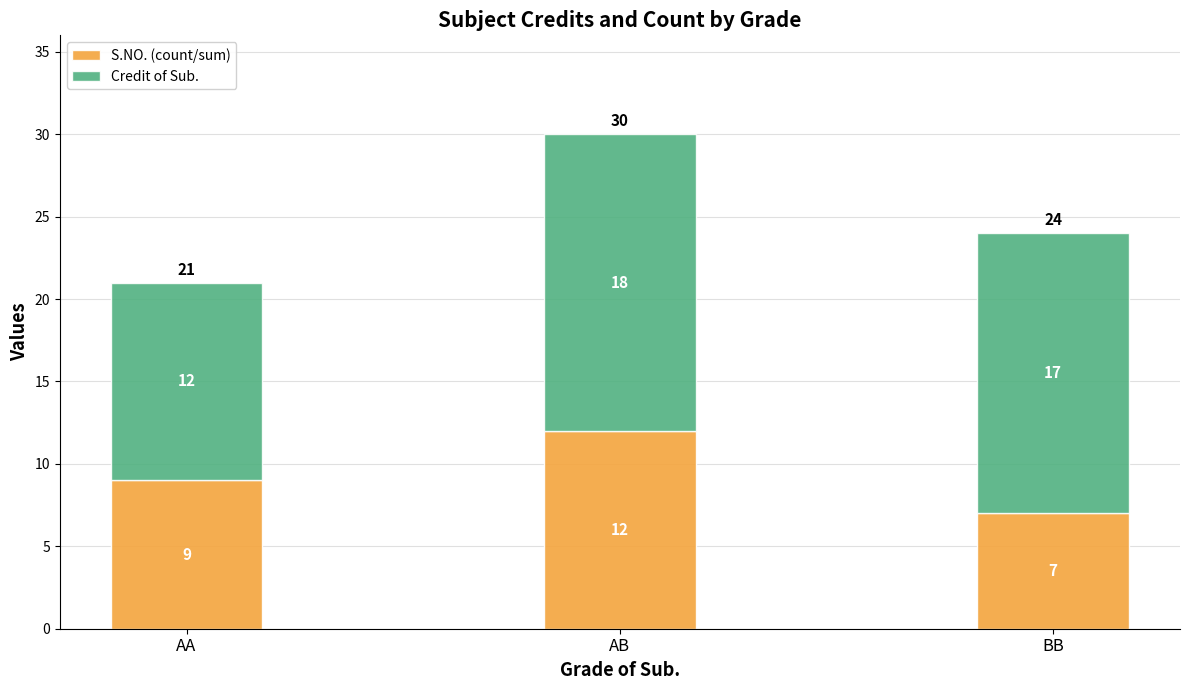

How many distinct data groups are displayed?

2